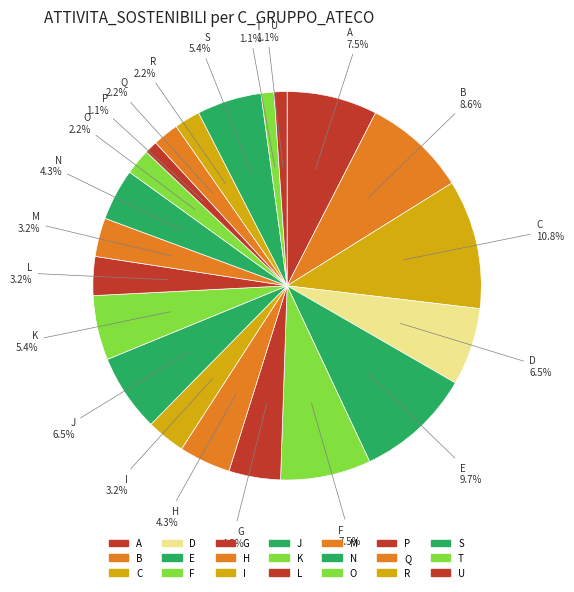

How many slices are in this pie chart?

21